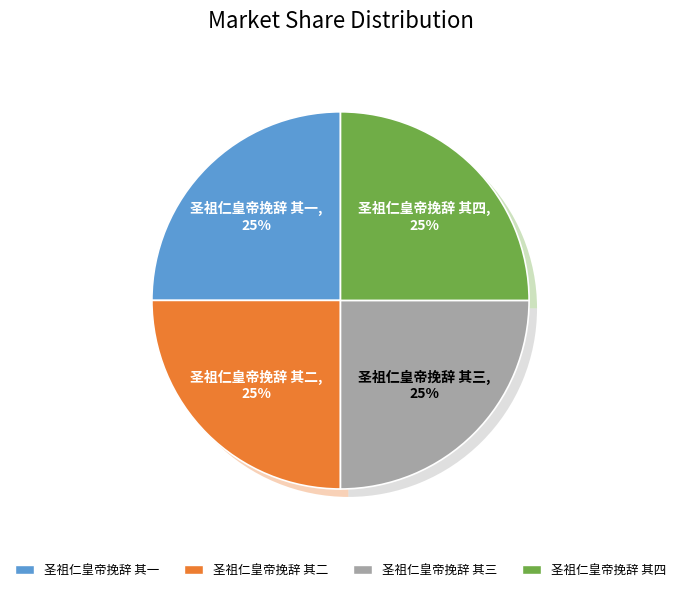

True or false: 圣祖仁皇帝挽辞 其四 accounts for 25% of the total.

True